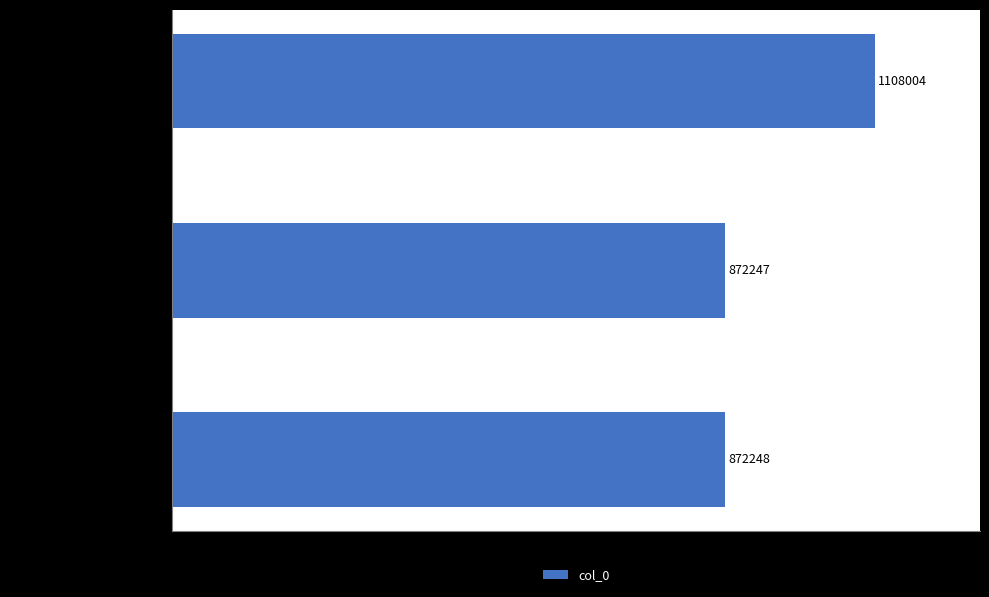

Approximately how many times larger is the value at 老圃送瓜因为邵平具案 其一 compared to 老圃送瓜因为邵平具案?

0.8